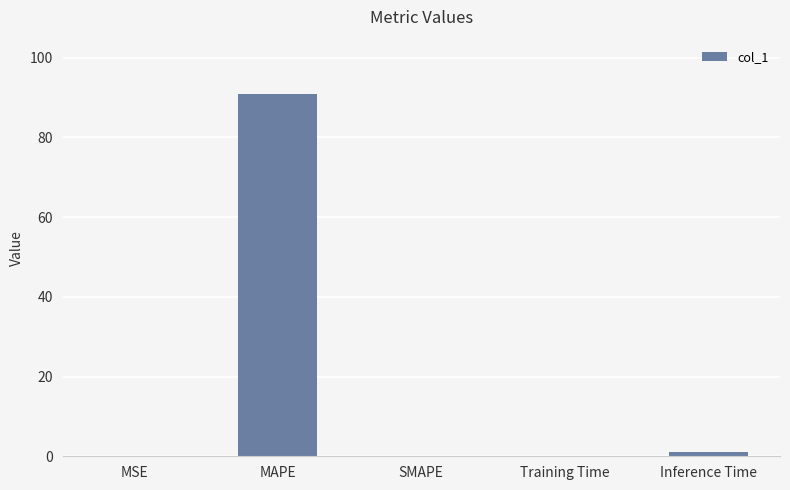

Which label corresponds to the largest value in the chart?

MAPE